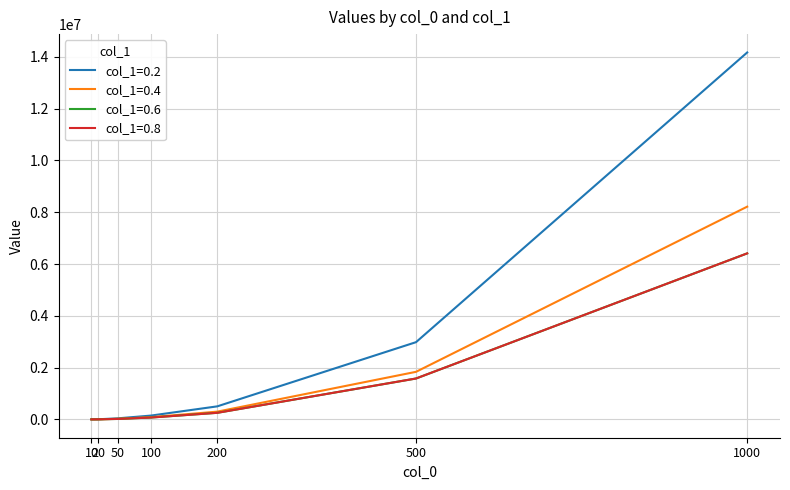

How many lines are shown in the chart?

4